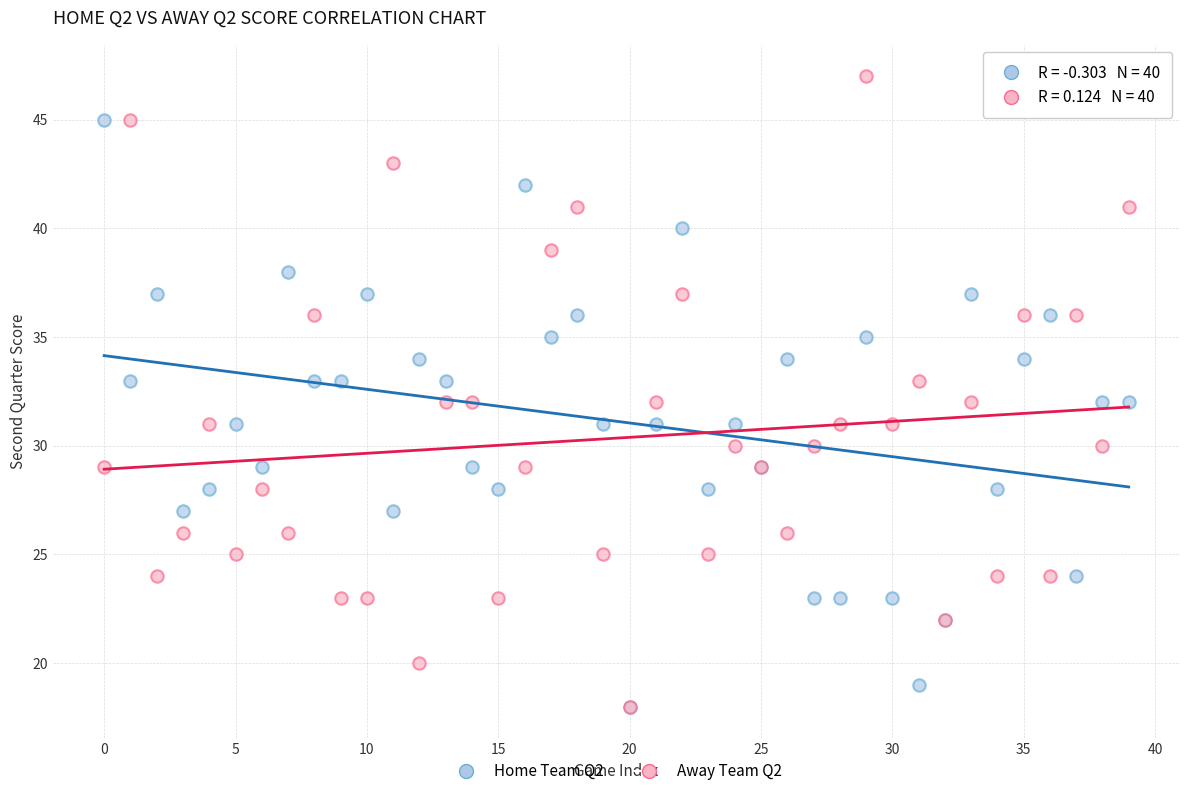

What are all the series names shown in the legend?

Home Team Q2, Away Team Q2